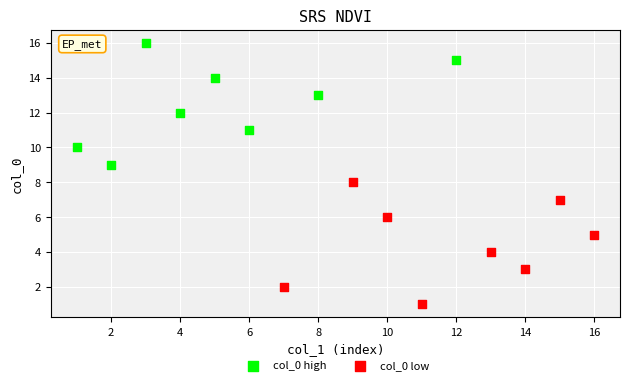

Which series reaches the minimum Y coordinate?

col_0 low